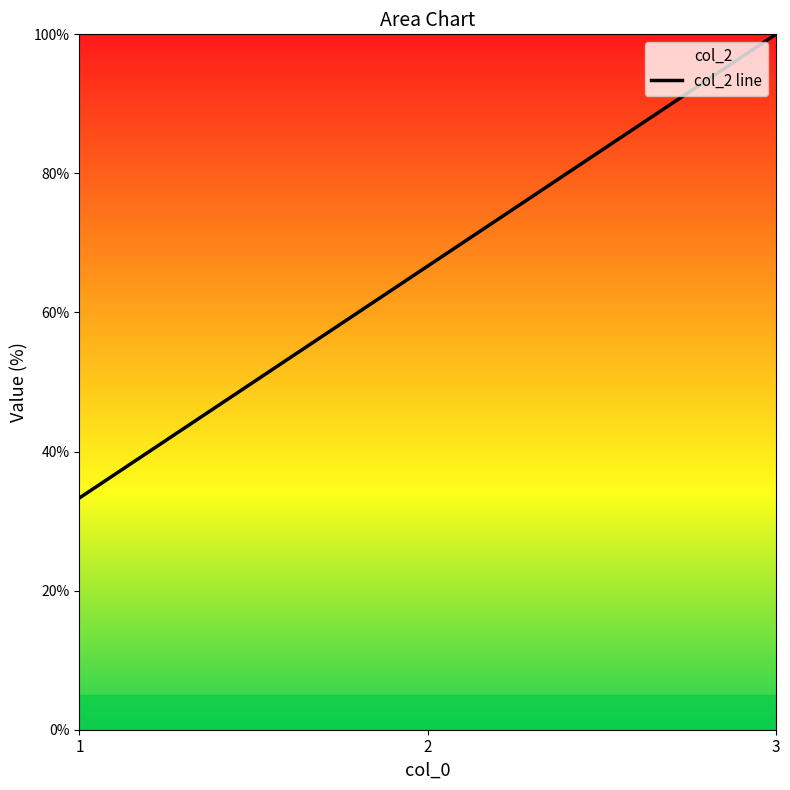

The chart shows a value of 100.0 at 3. True or false?

True